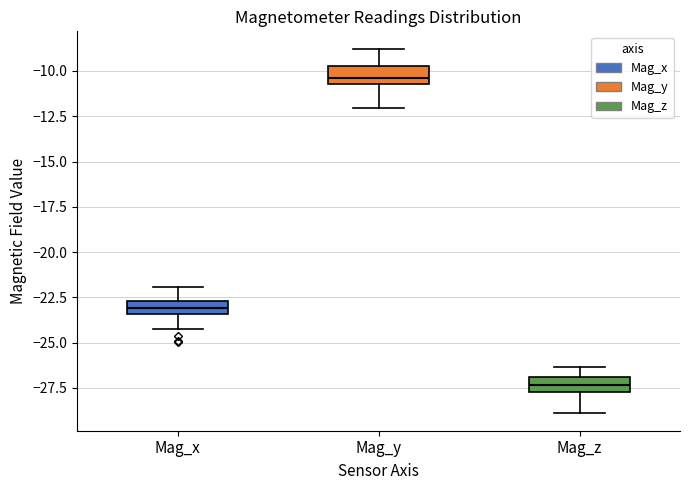

Where does the lower whisker of the box for Mag_y end on the y-axis? The values are not printed on the chart, so give them approximately, as read against the axis.

-12.0